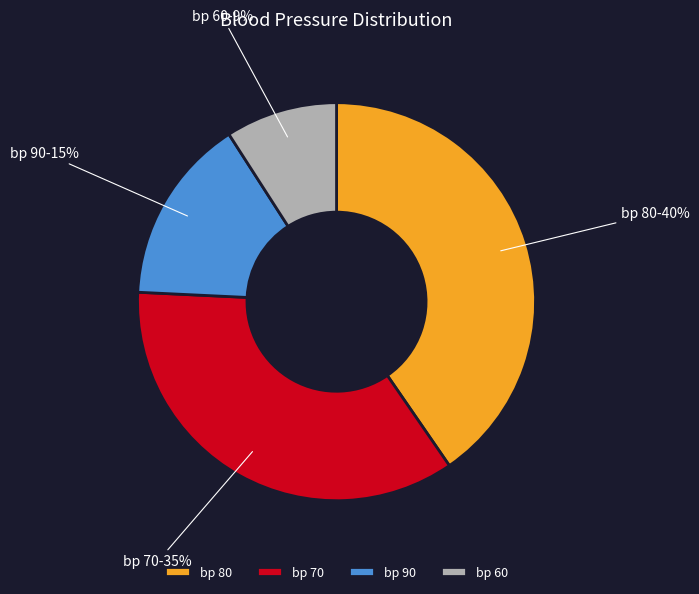

What is the ratio of the value at bp 70 to the value at bp 60?

3.9